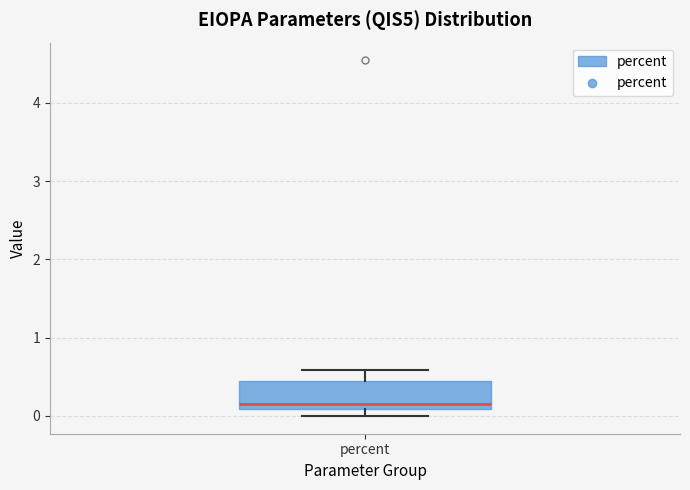

Transcribe this box plot: give where the median line is, the range the box spans, and where the two whiskers end, as read against the y-axis. The values are not printed on the chart, so give them approximately, as read against the axis.

median 0.2, box 0.1 to 0.5, whiskers 0.0 to 0.6